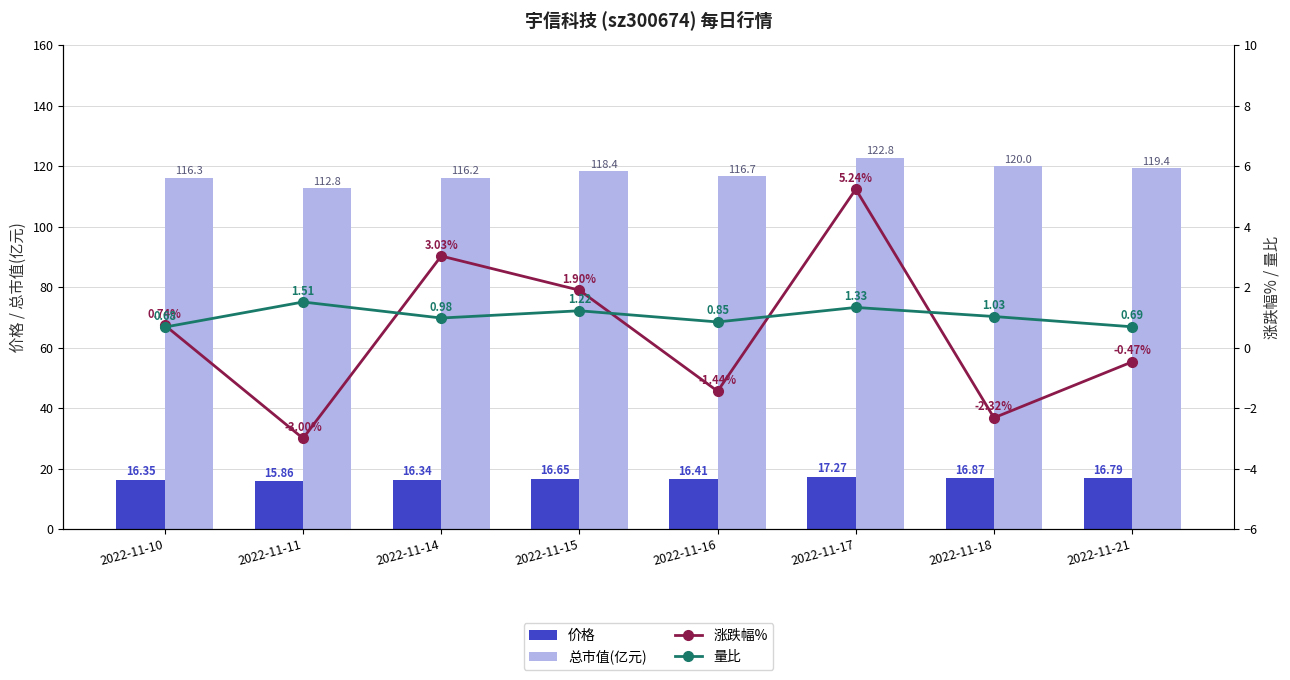

Where does the 量比 series first go above 1?

2022-11-11